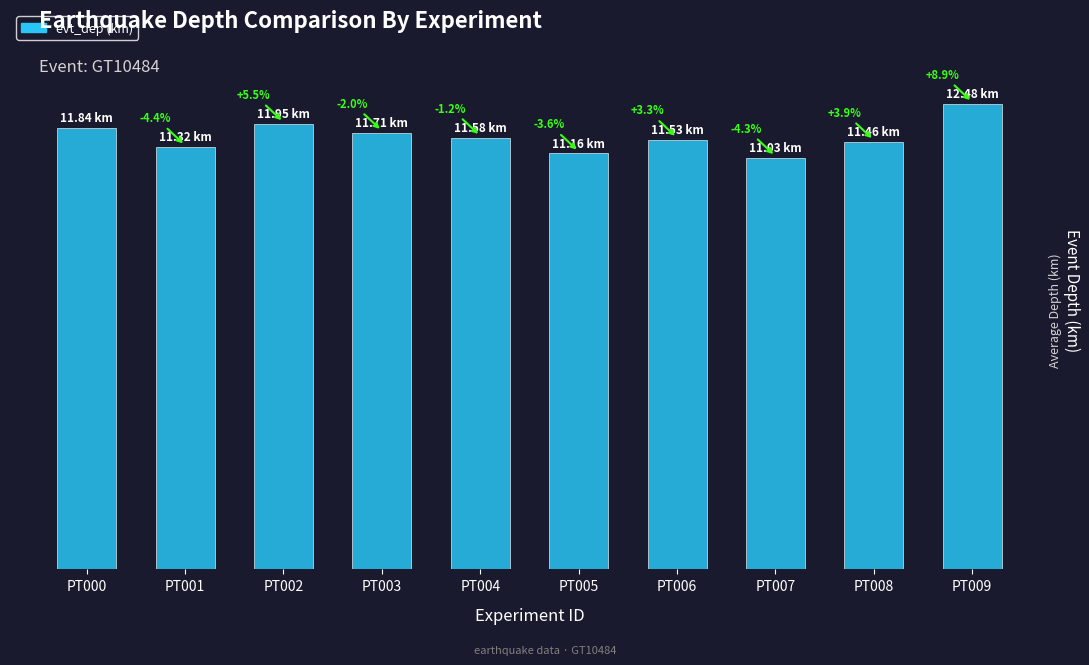

Does the chart contain any negative values?

No